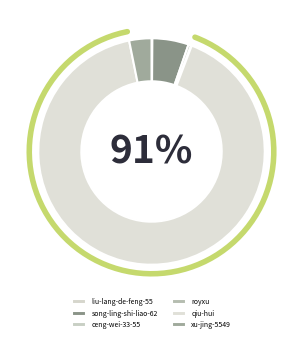

Between song-ling-shi-liao-62 and qiu-hui, which is larger?

qiu-hui